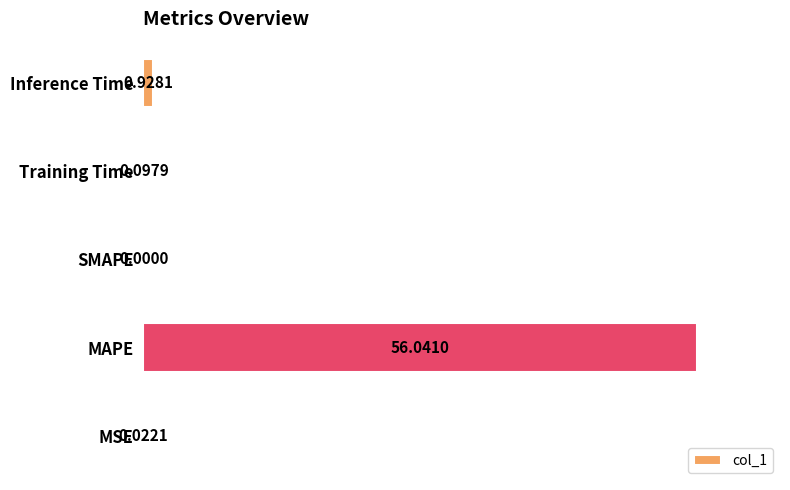

At which category does the chart reach its peak across all series?

MAPE